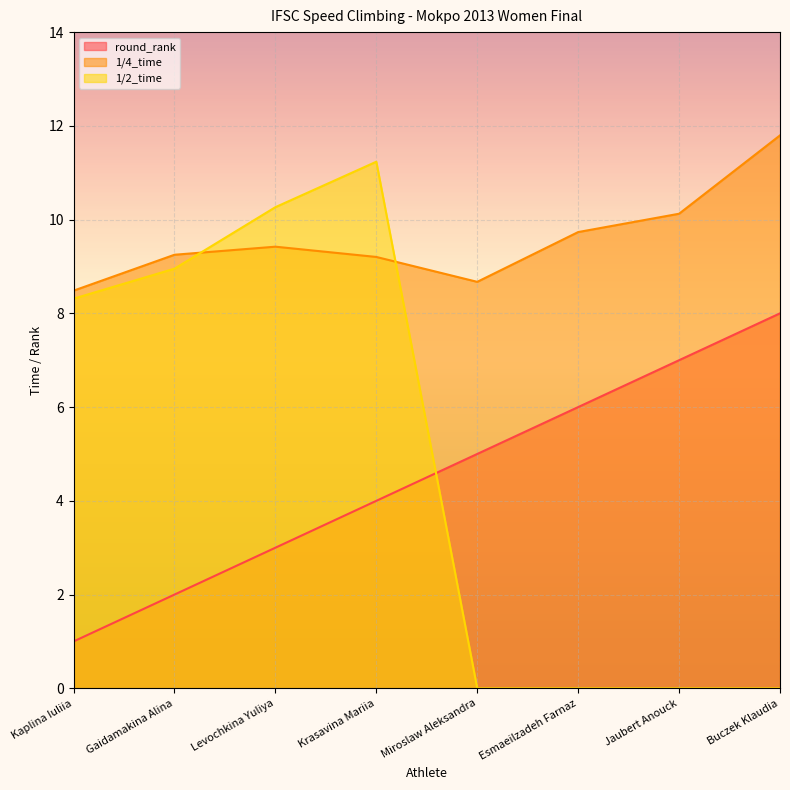

List the series in order of their peak value, lowest first.

round_rank, 1/2_time, 1/4_time